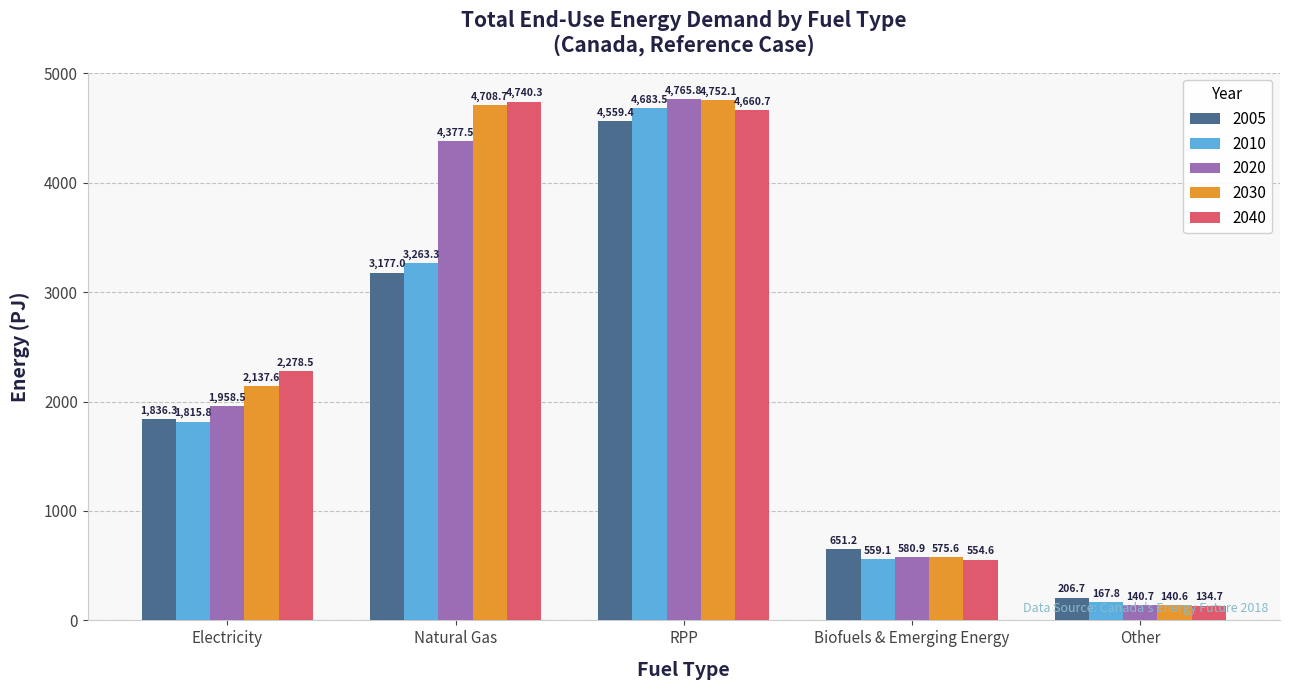

Rank the categories by 2020 value from highest to lowest.

RPP, Natural Gas, Electricity, Biofuels & Emerging Energy, Other